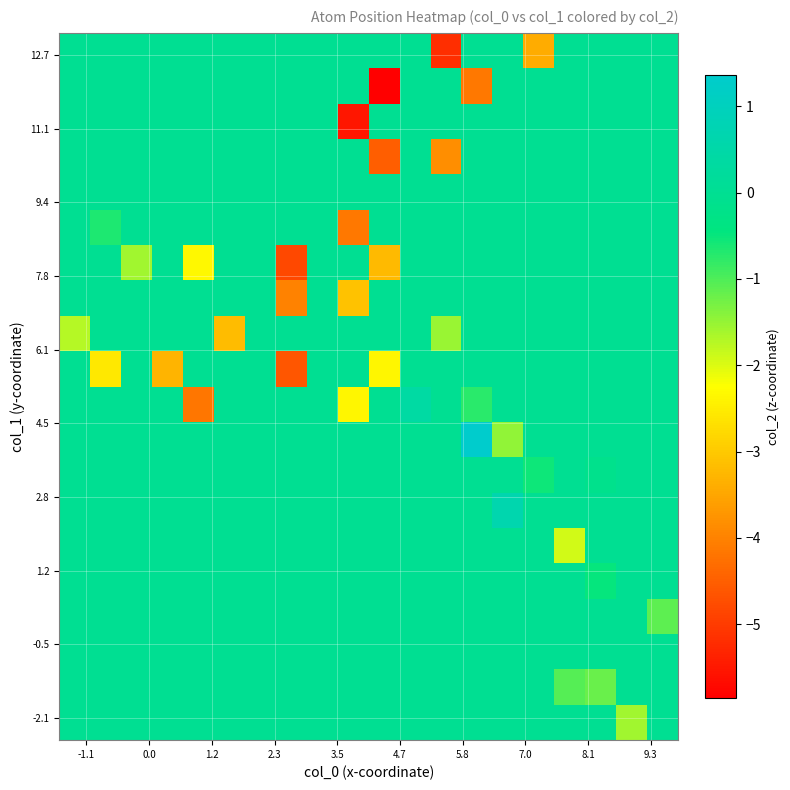

How many series are shown in this chart?

20